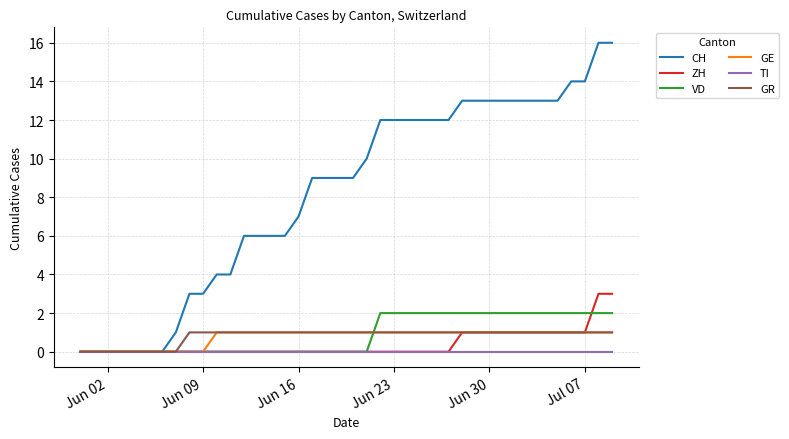

What is the maximum value shown in the chart?

16